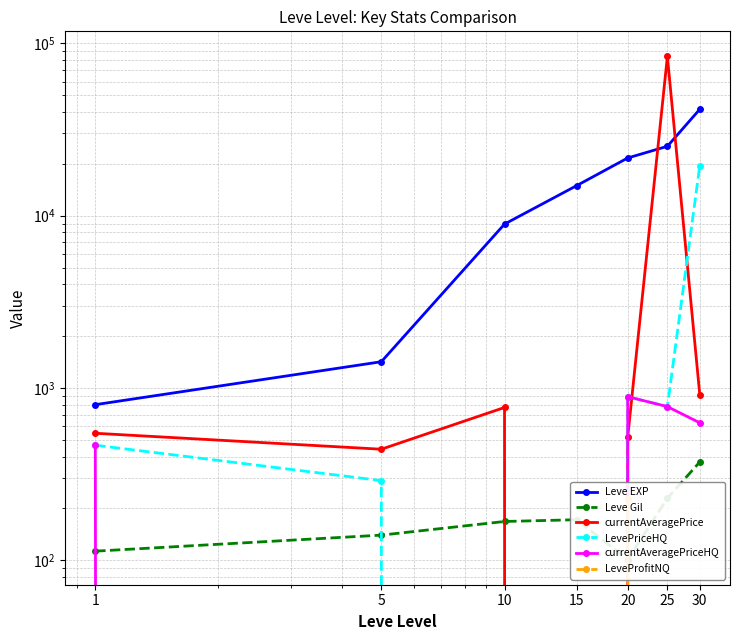

True or false: LevePriceHQ and LeveProfitNQ intersect in this chart.

False